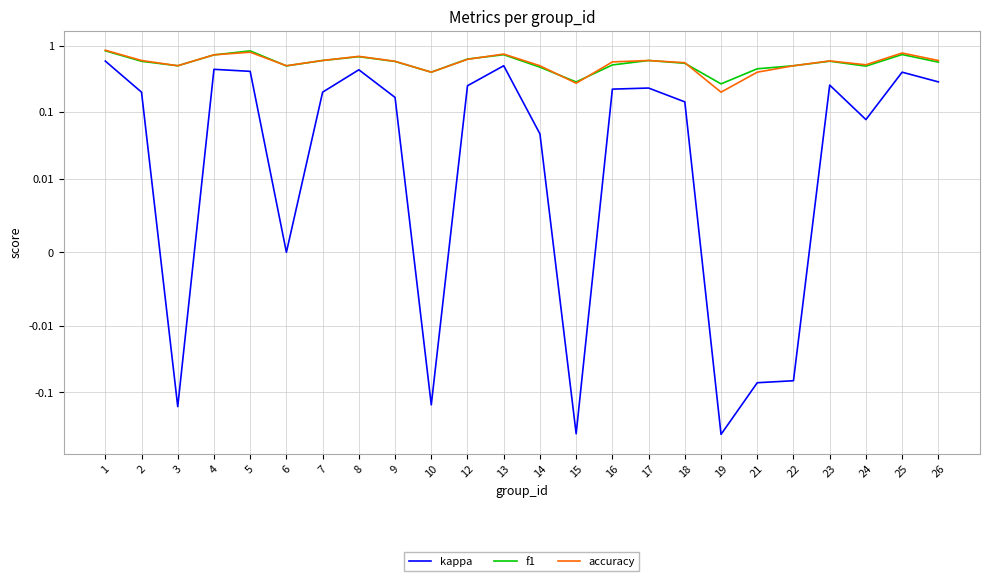

Is it true that f1 equals 0.1 at 21?

False